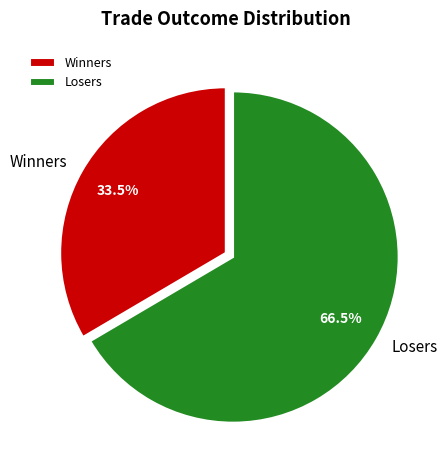

What is the largest slice in the pie chart?

Losers